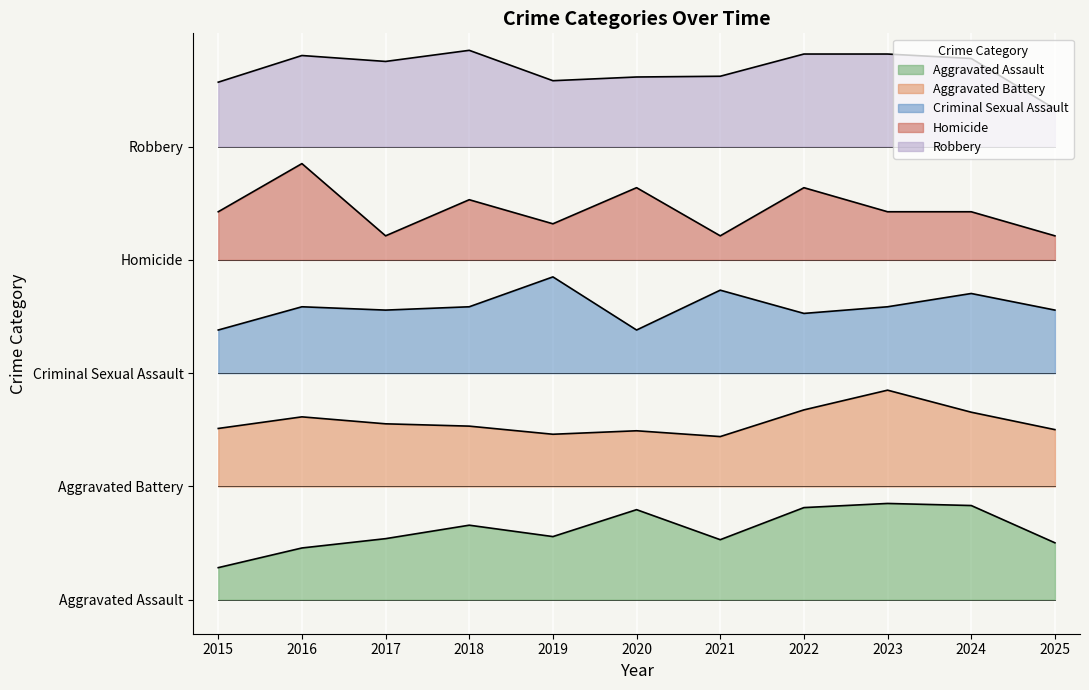

At which category does the chart reach its peak across all series?

2018